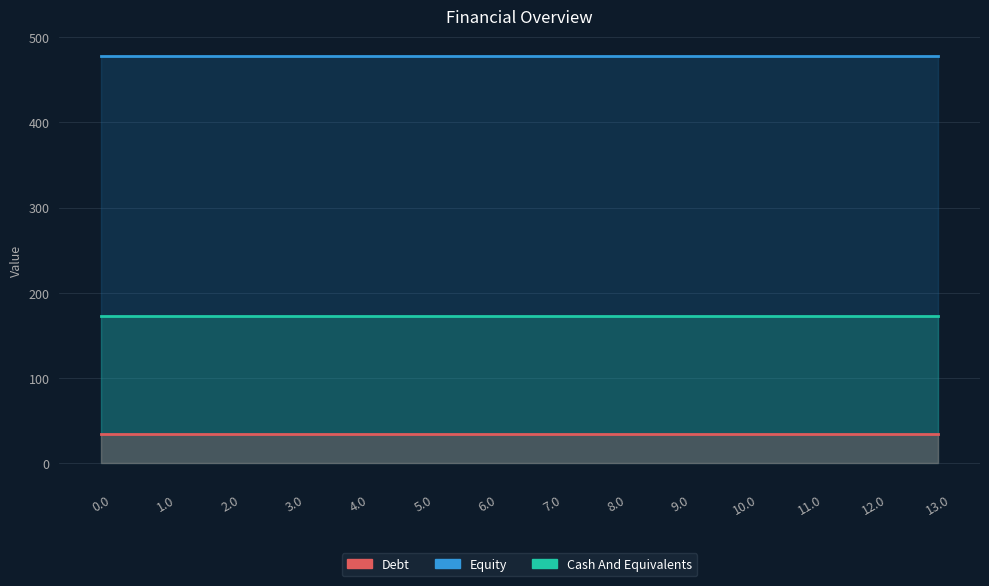

The value of col_8 at 7.0 is 35.0. True or false?

True